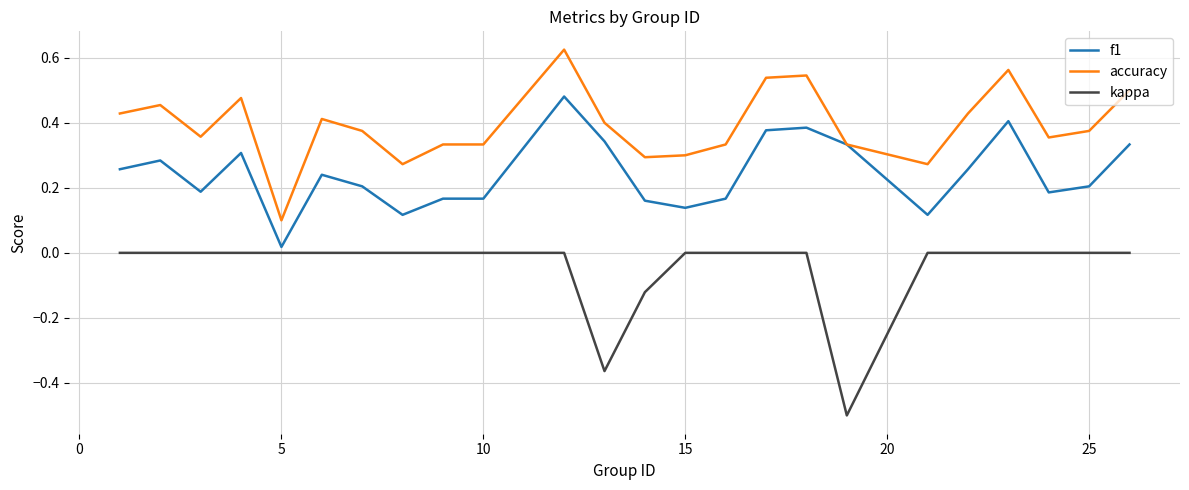

How many distinct data groups are displayed?

3